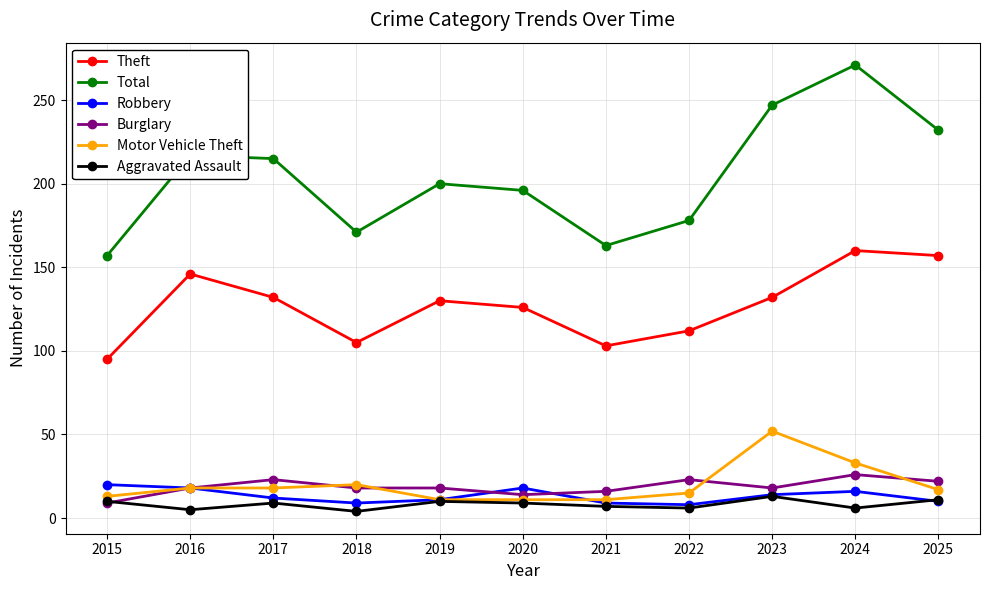

The value of Burglary at 2025 is 34. True or false?

False